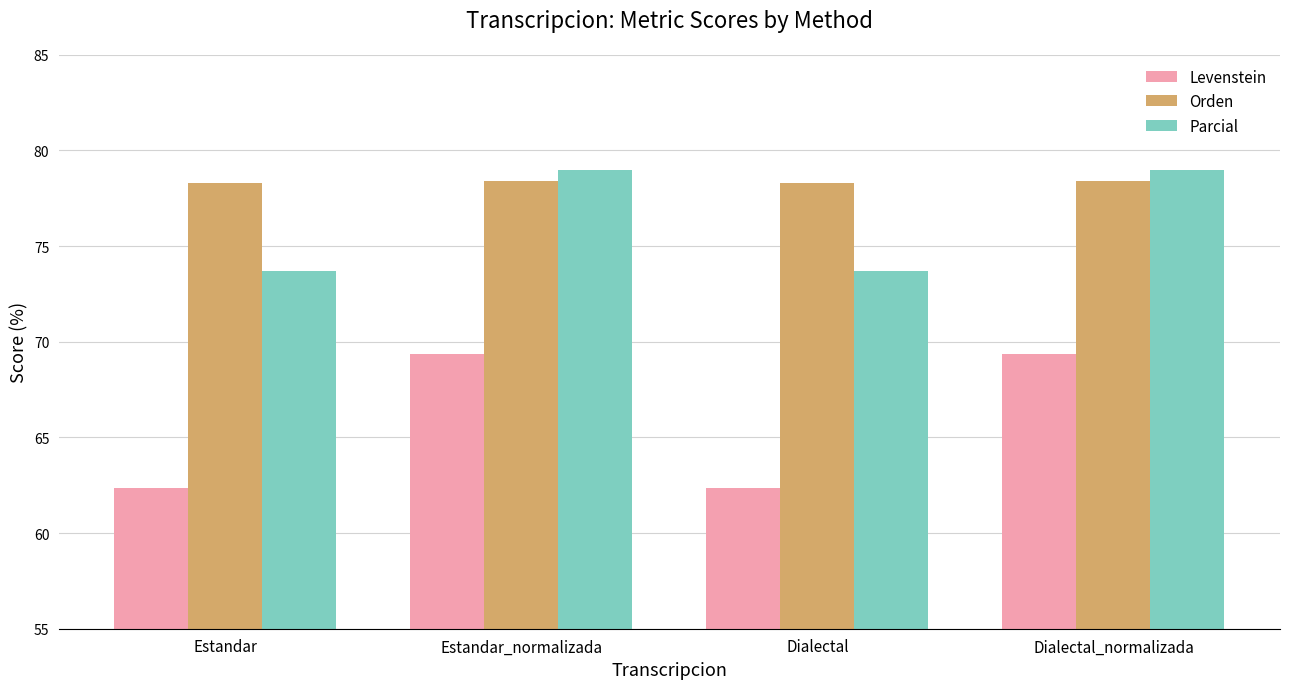

What is the maximum value shown in the chart?

79.0